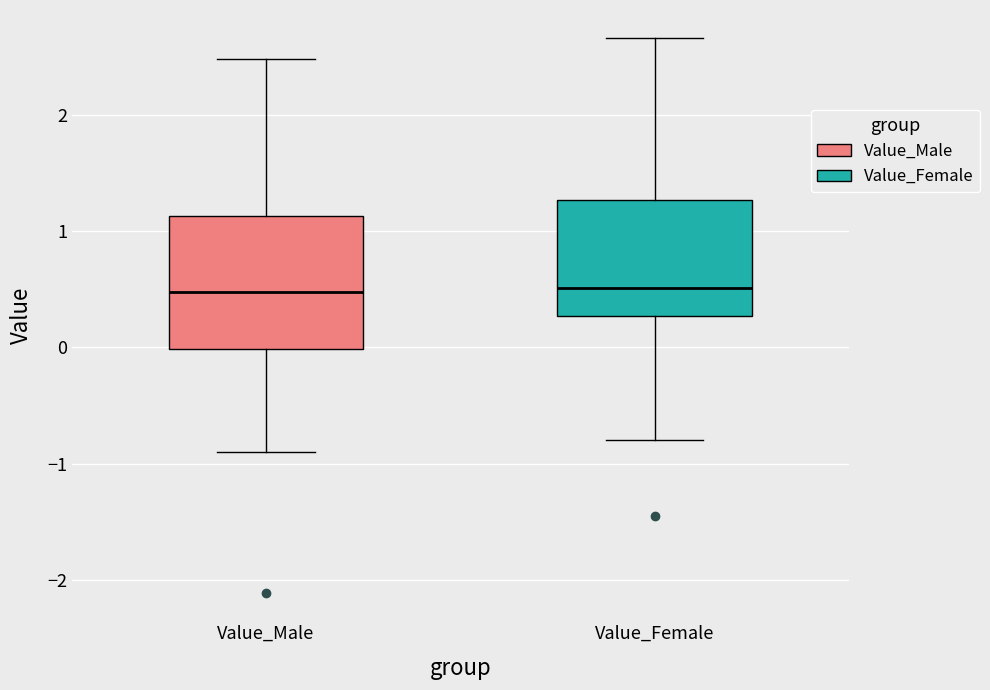

Which box is the tallest, from its lower edge to its upper edge?

Value_Male